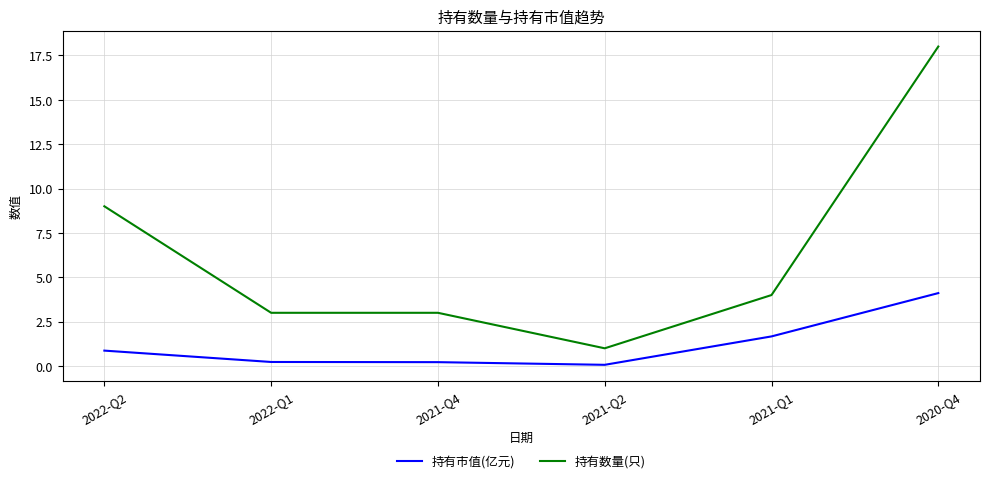

At which category is the sum across all series the highest?

2020-Q4